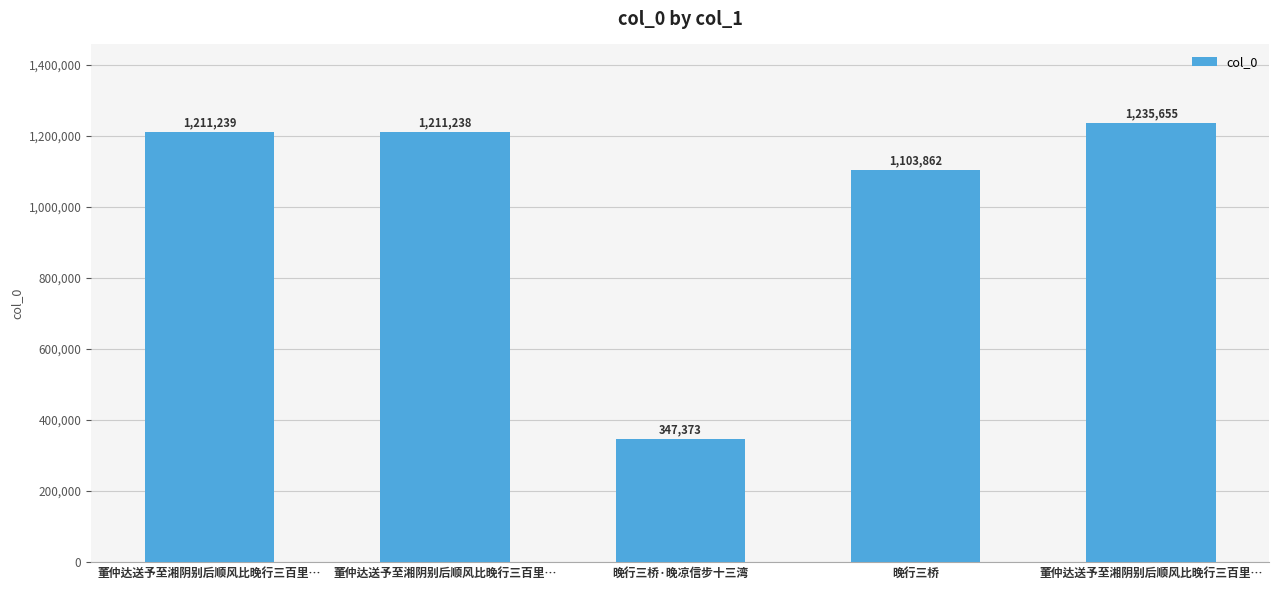

The chart shows a value of 1841216 at 董仲达送予至湘阴别后顺风比晚行三百里…. True or false?

False